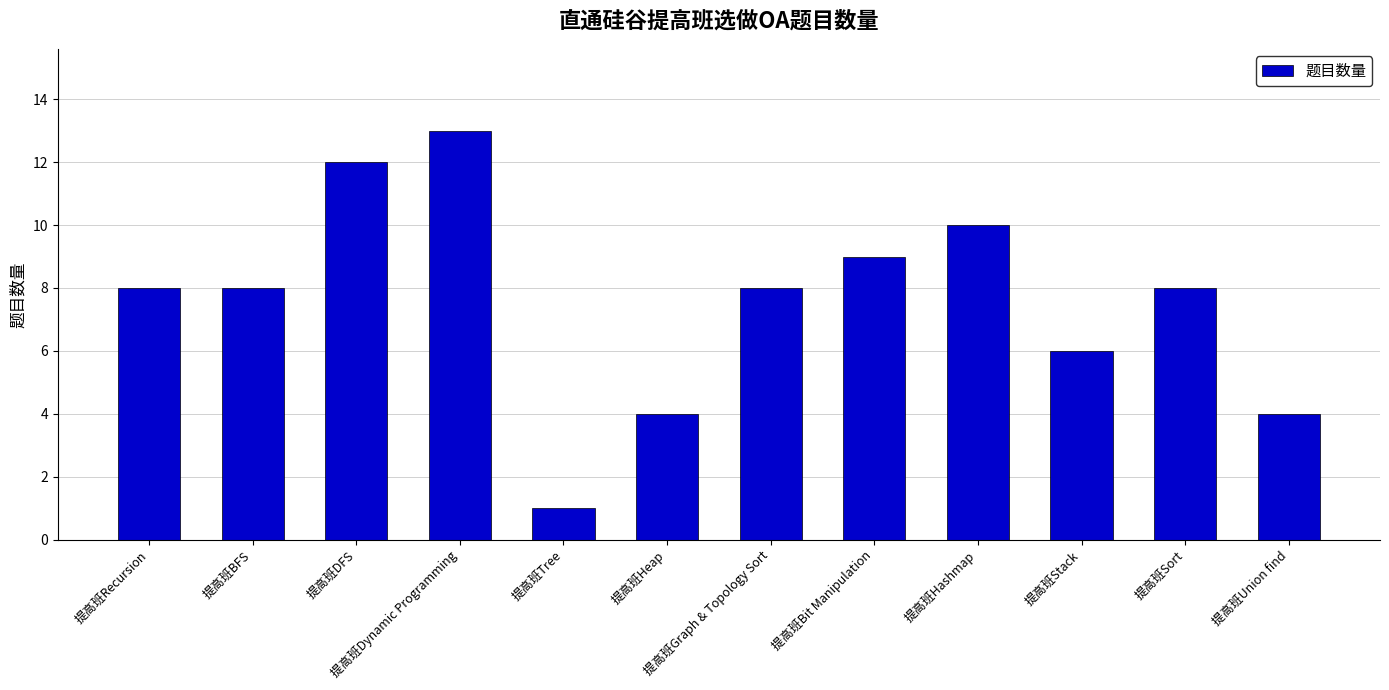

What value does the data have at 提高班Hashmap, to the nearest 10?

10